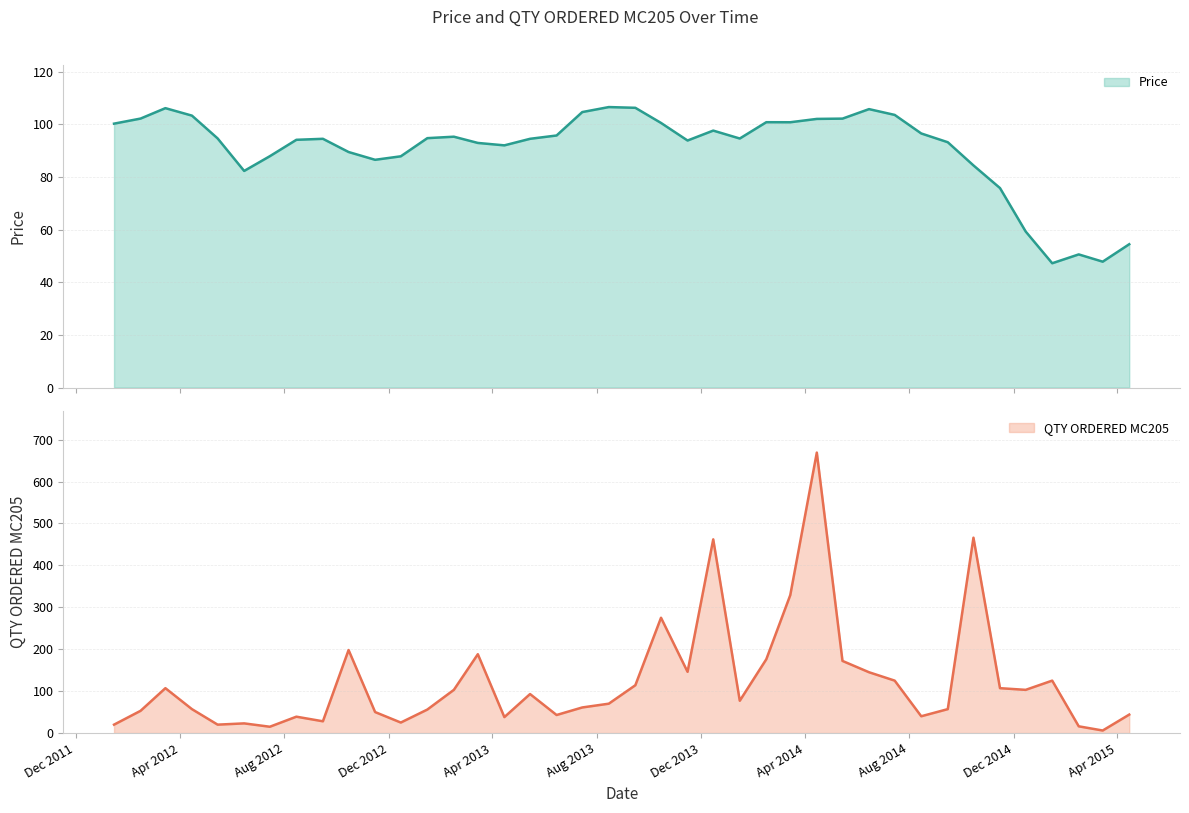

Which series has the largest total across all categories?

QTY ORDERED MC205